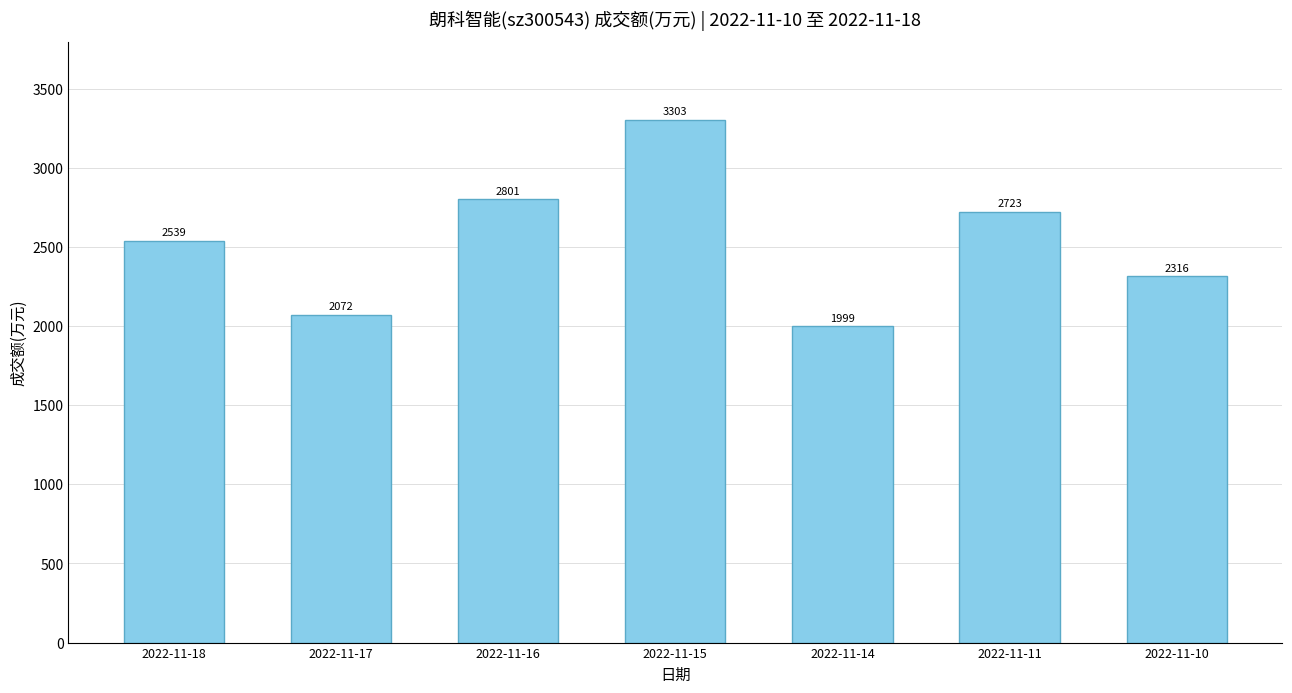

What is the value of the 2nd bar from the left?

2072